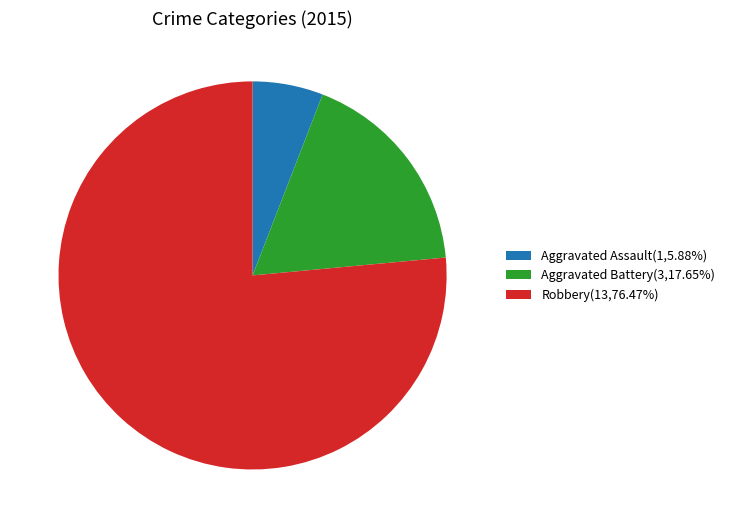

Which slice is the smallest?

Aggravated Assault